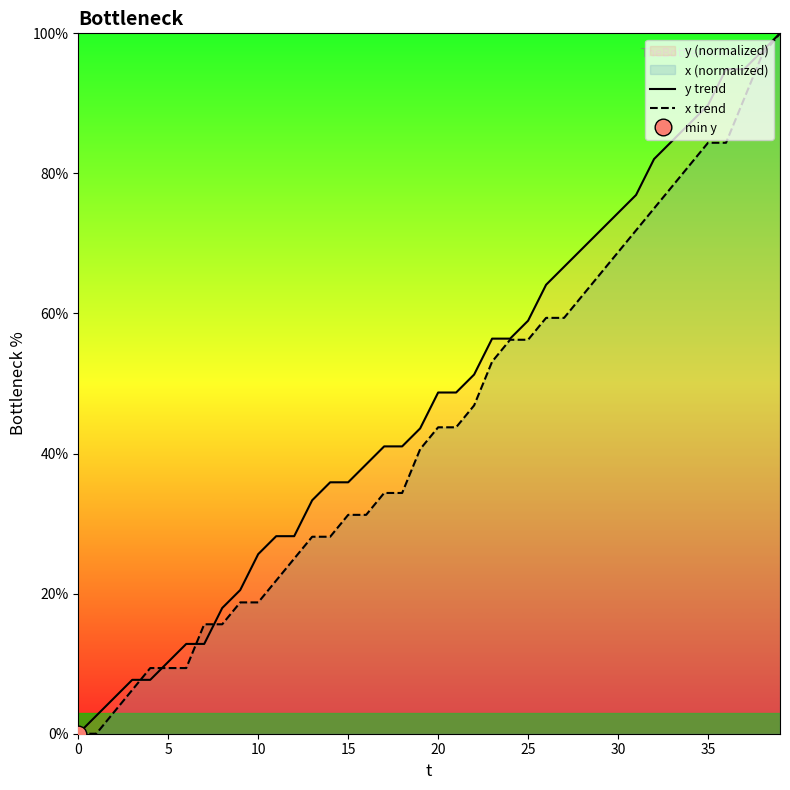

At which category is the sum across all series the highest?

39